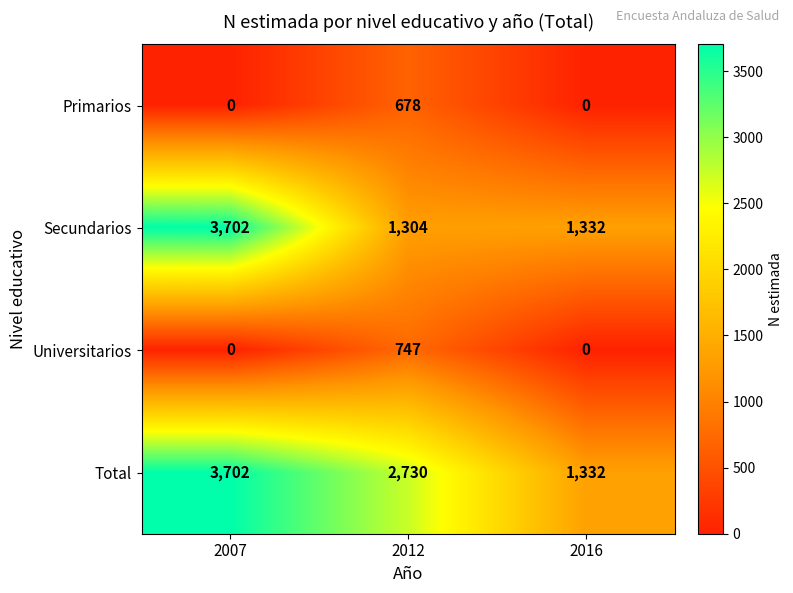

At which category is the sum across all series the highest?

2007